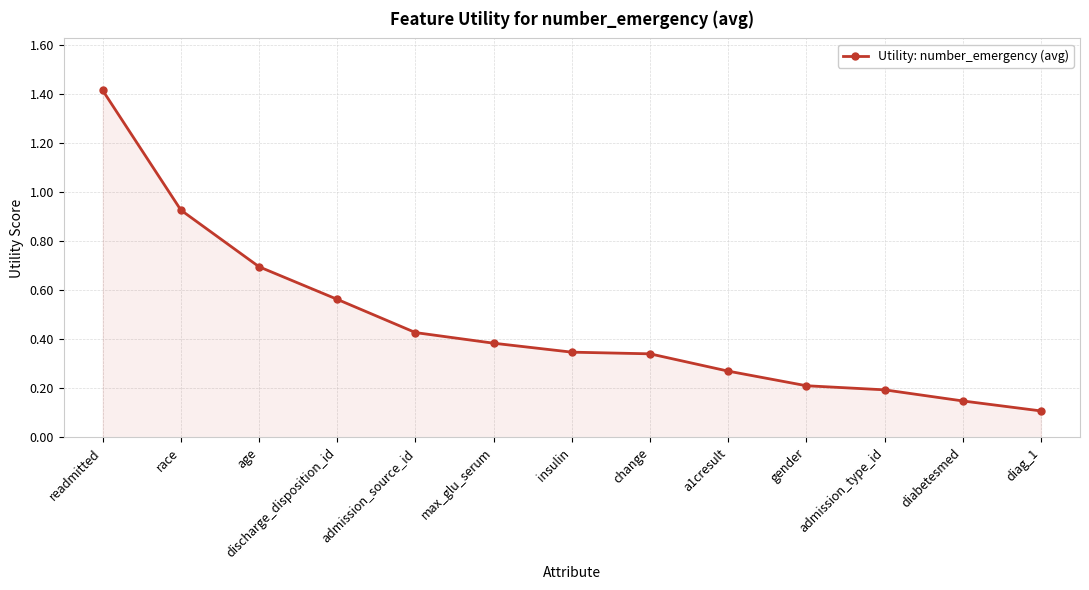

What is the change in value from readmitted to discharge_disposition_id?

-0.9